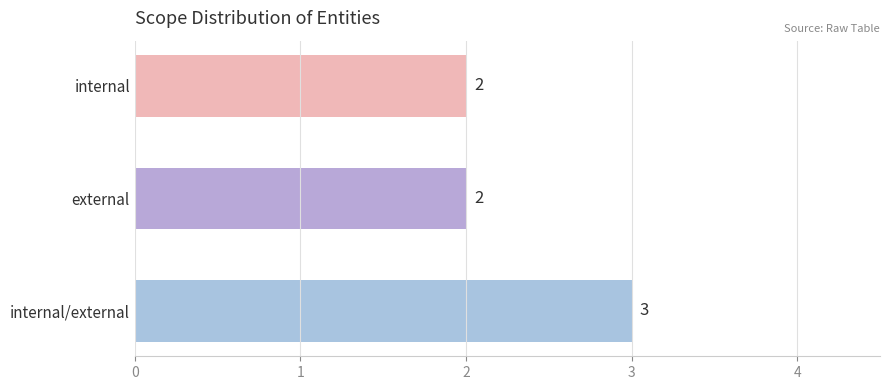

What is the maximum value shown in the chart?

3